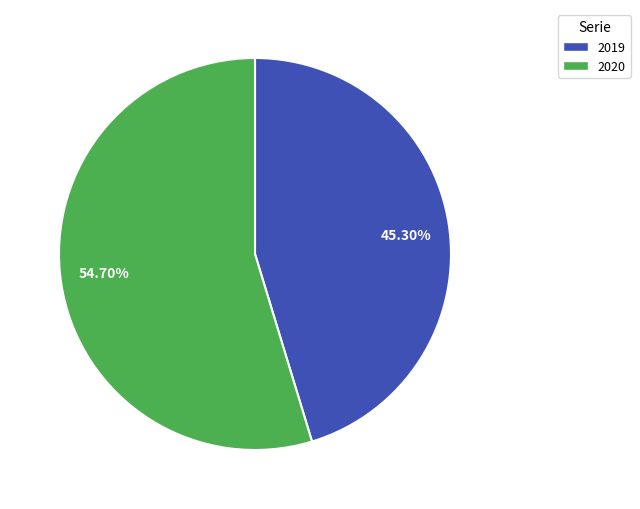

Do 45.30% and 54.70% together represent more than half of the pie?

Yes